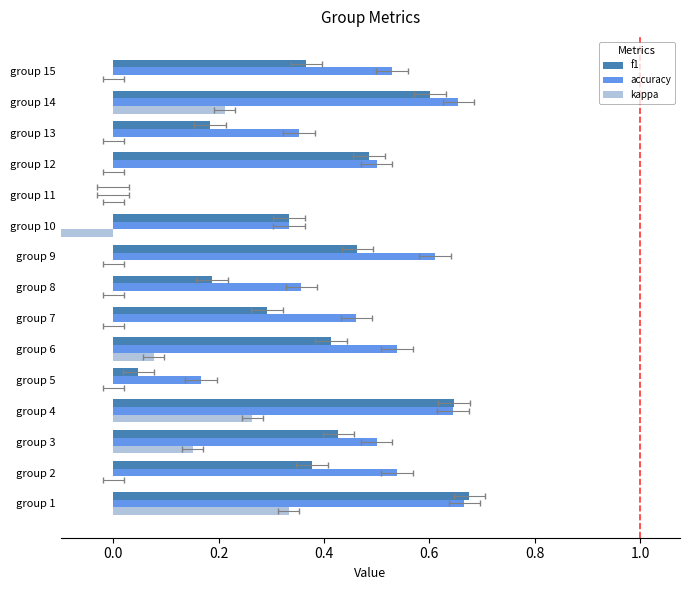

Reading left to right, transcribe all the data shown in this chart.

f1: 0.7	0.4	0.4	0.6	0.0	0.4	0.3	0.2	0.5	0.3	0.0	0.5	0.2	0.6	0.4
accuracy: 0.7	0.5	0.5	0.6	0.2	0.5	0.5	0.4	0.6	0.3	0.0	0.5	0.4	0.7	0.5
kappa: 0.3	0.0	0.2	0.3	0.0	0.1	0.0	0.0	0.0	-0.5	0.0	0.0	0.0	0.2	0.0